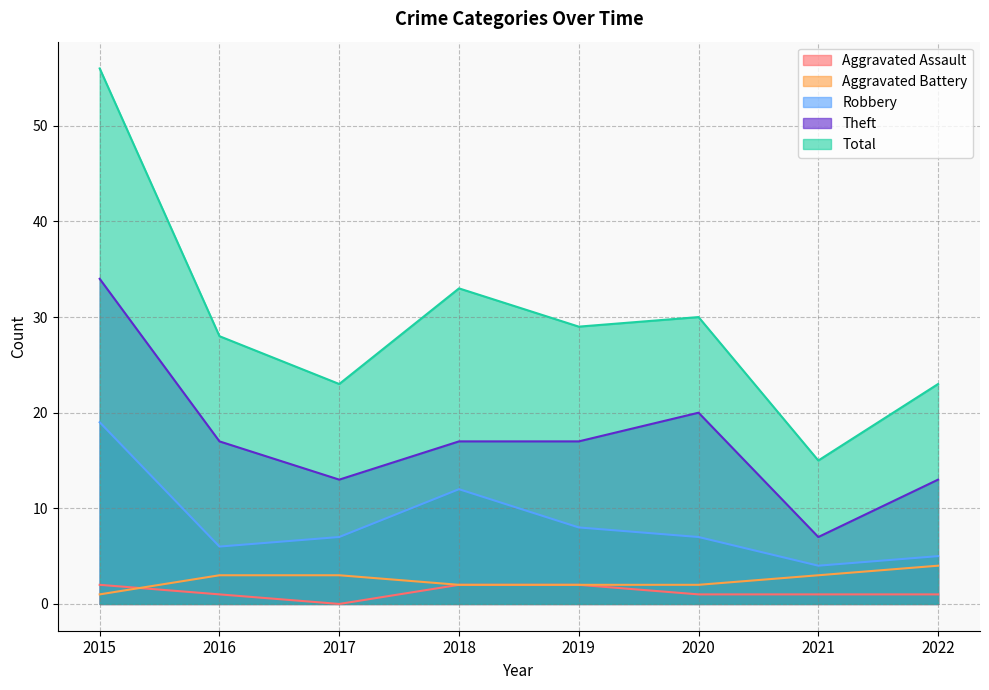

What is the greatest value displayed?

56